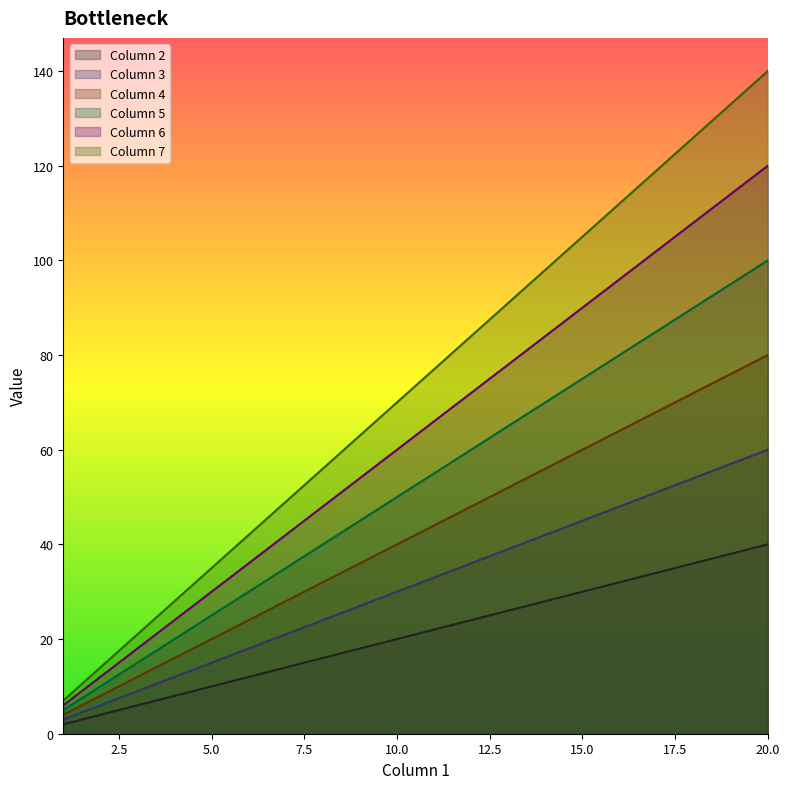

True or false: Column 2 and Column 5 intersect in this chart.

False